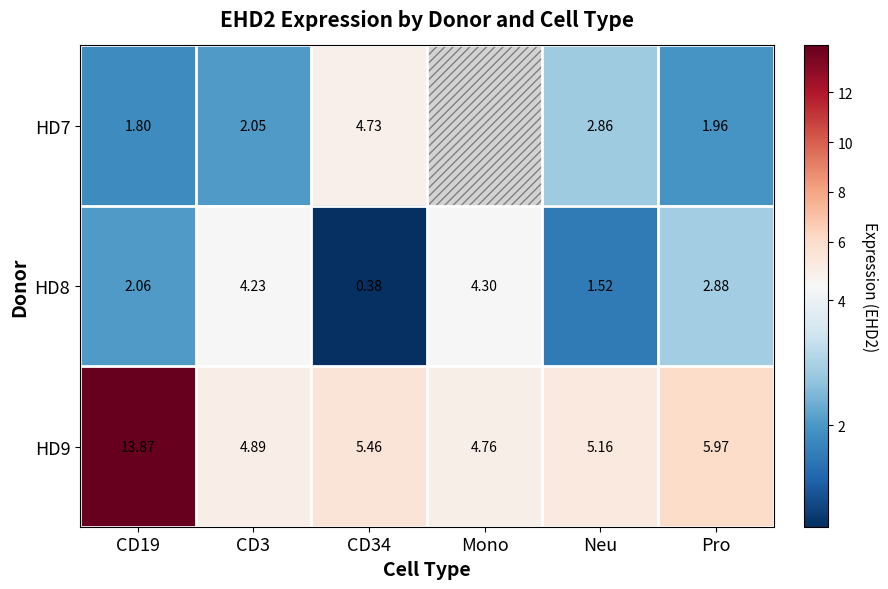

Between Mono and Neu, which is larger?

Neu